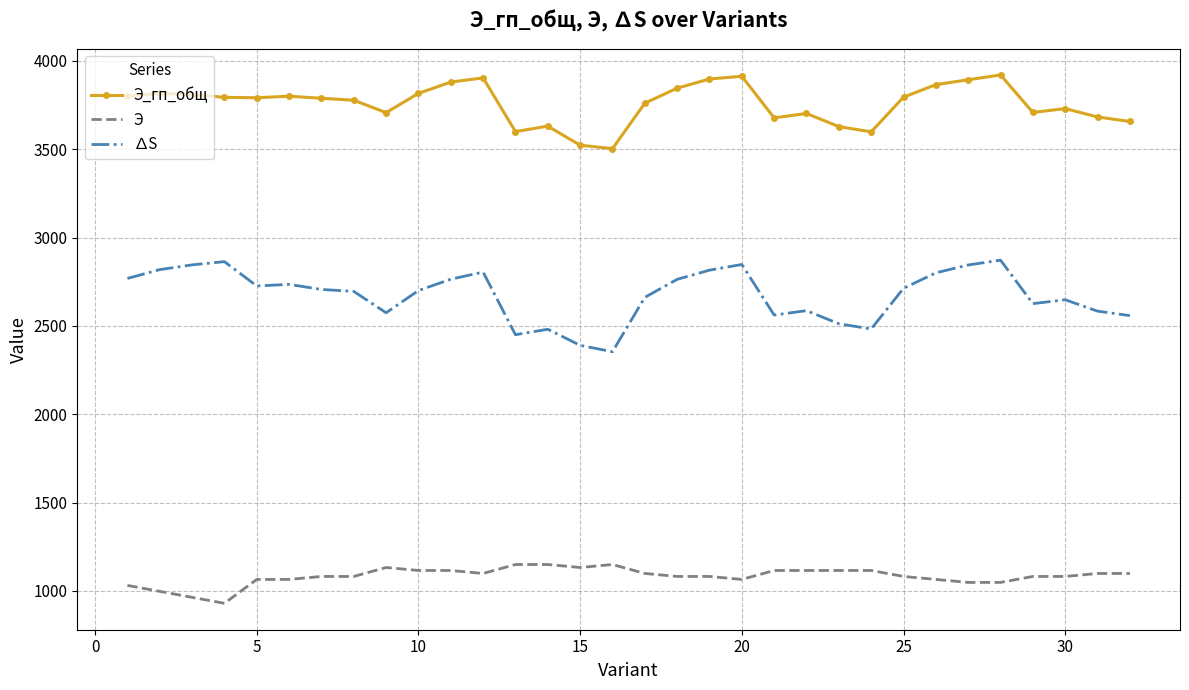

True or false: ∆S and Э cross at least once.

False